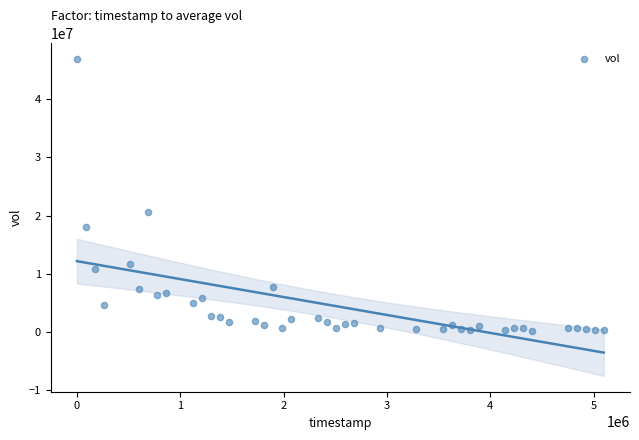

What is the range of Y values (max minus min)?

46753500